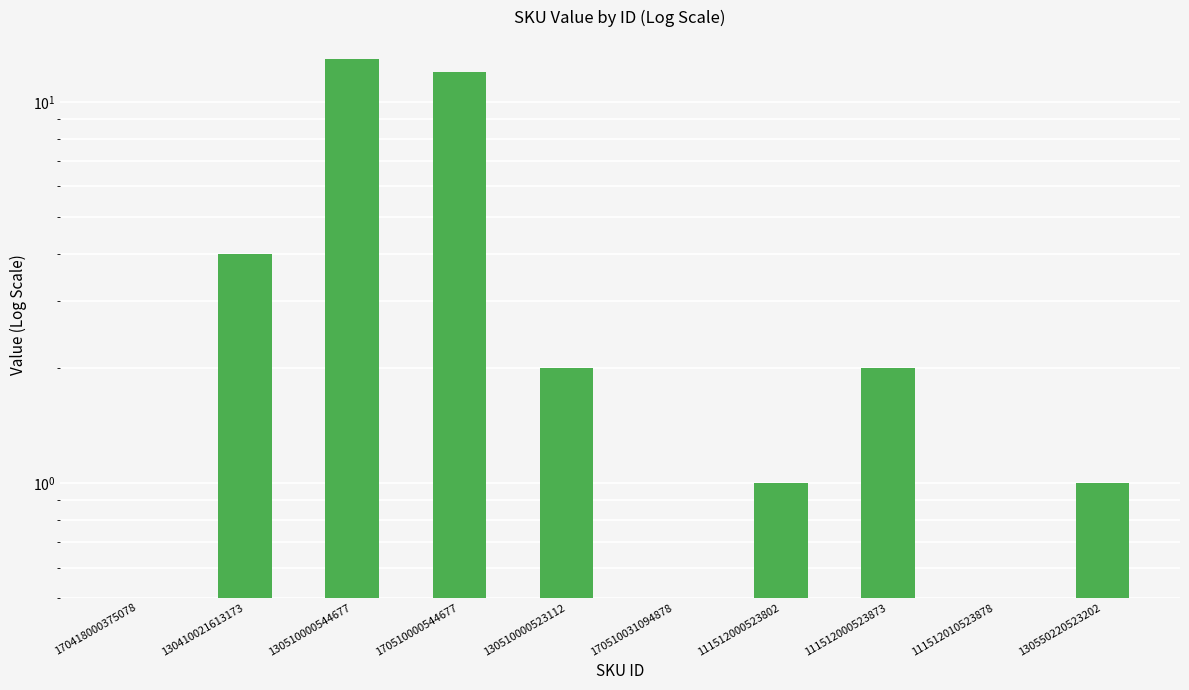

Reading right to left, extract all data points from this chart.

130550220523202=1.0	111512010523878=0.5	111512000523873=2.0	111512000523802=1.0	170510031094878=0.5	130510000523112=2.0	170510000544677=12.0	130510000544677=13.0	130410021613173=4.0	170418000375078=0.5